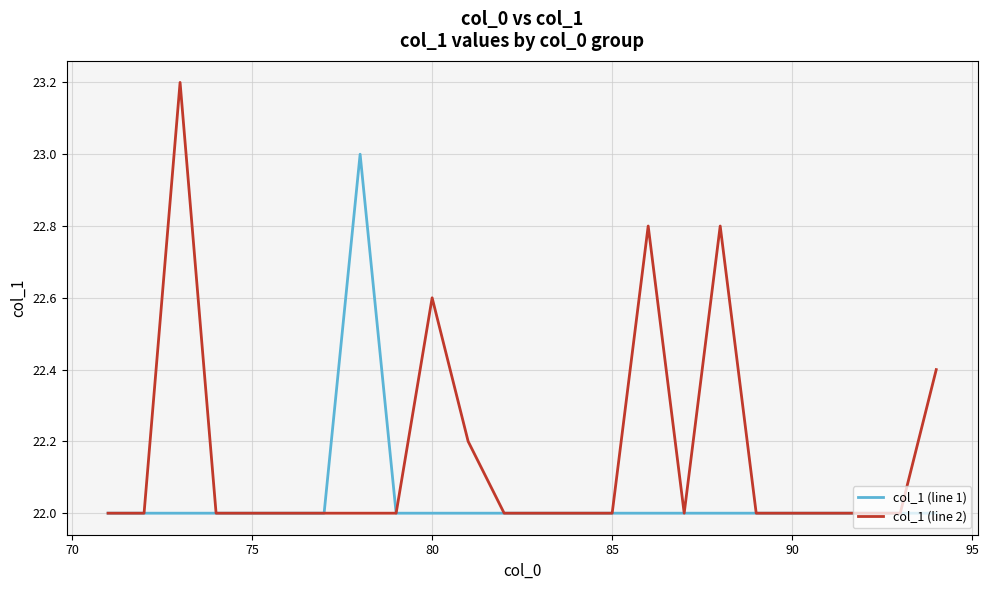

What is the difference between the maximum and minimum values in the col_1 (line 2) series?

1.2